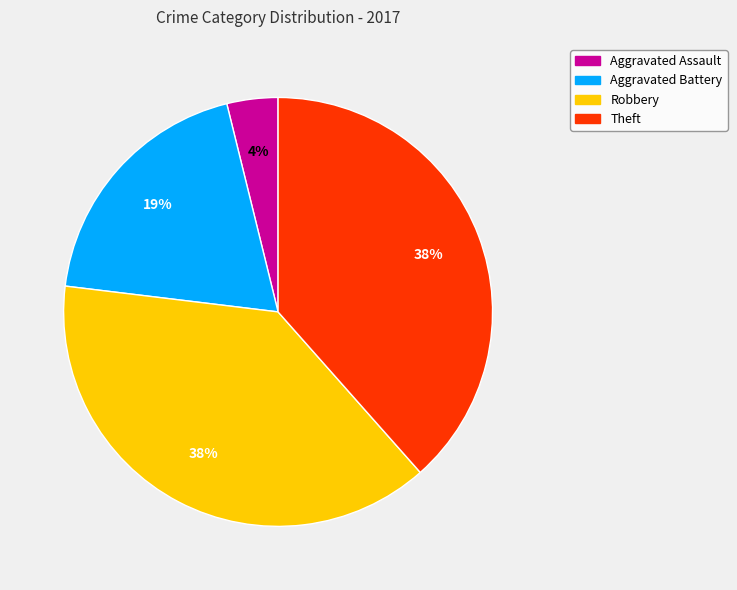

Combined, do Aggravated Assault and Aggravated Battery account for over 50%?

No